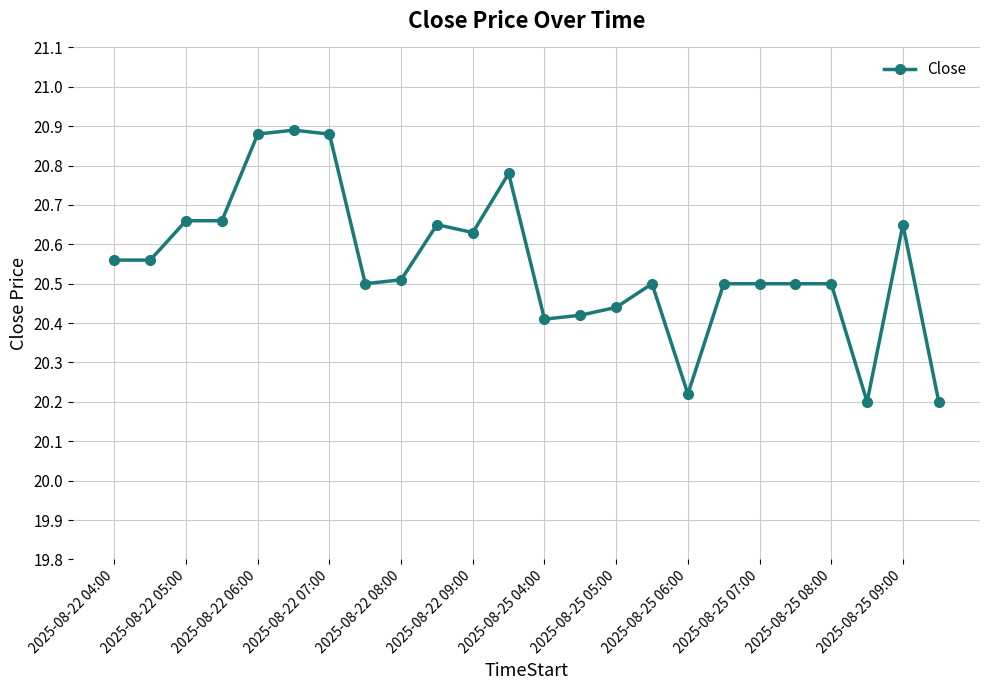

True or false: the data has more than 0 interior local peaks.

True